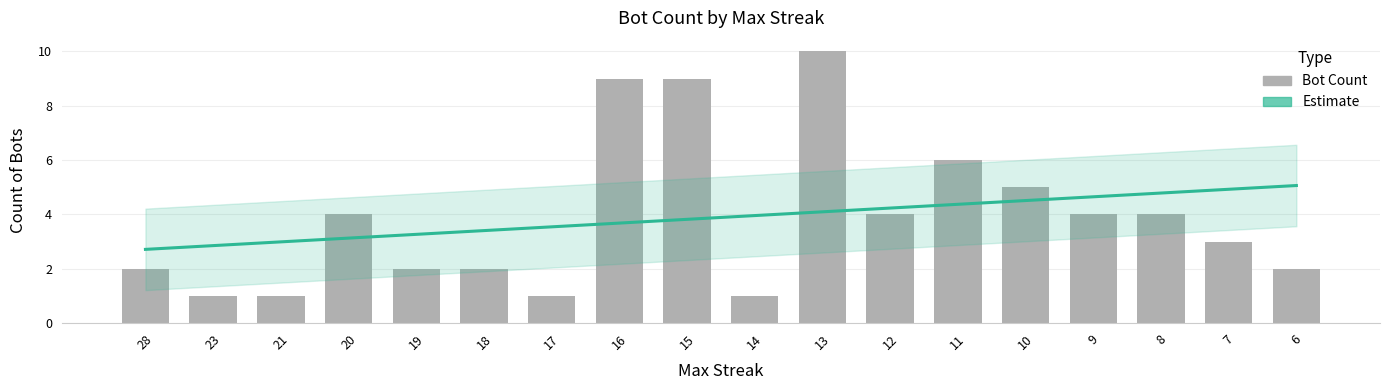

Which category has the highest value in the Bot Count series?

13